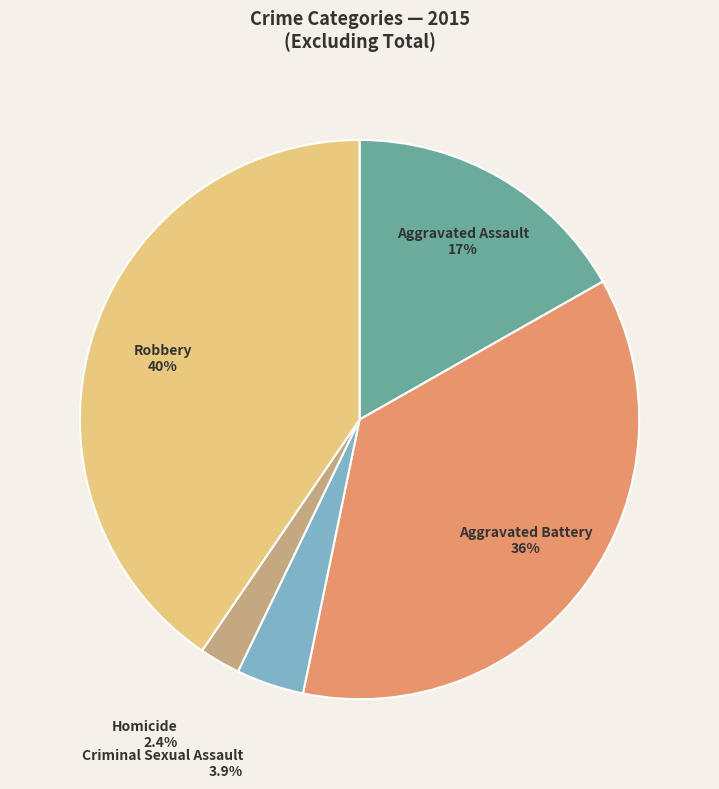

Is there a majority slice in this chart?

No